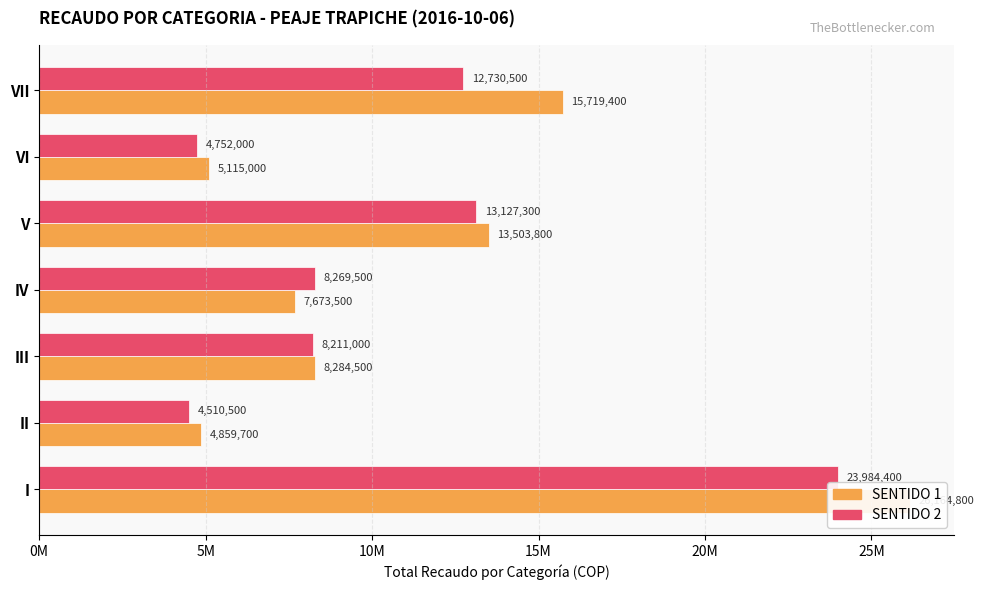

Read the SENTIDO 2 value at III, to the nearest 50.

8211000